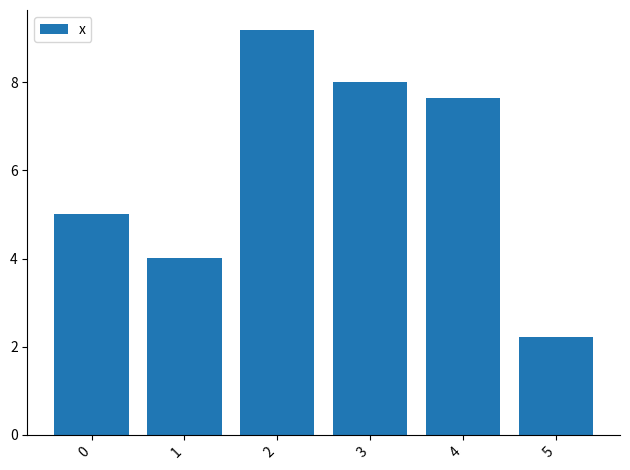

What is the ratio of the value at 0 to the value at 2?

0.5